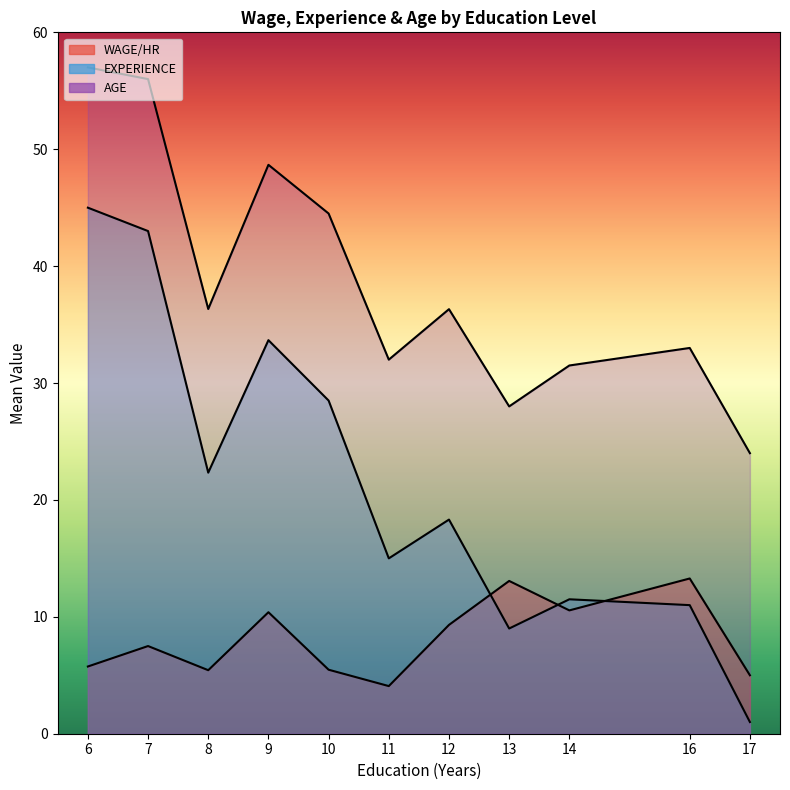

The AGE series shows 80.0 at 21. True or false?

False